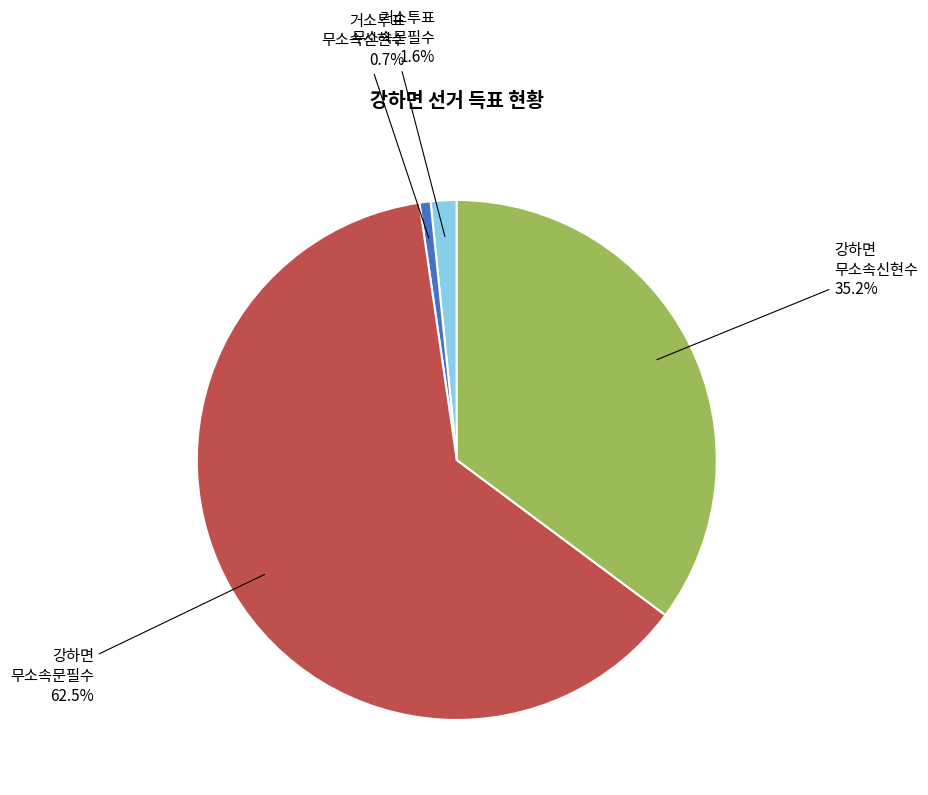

Is the sum of 강하면 무소속문필수 and 강하면 무소속신현수 greater than half?

Yes